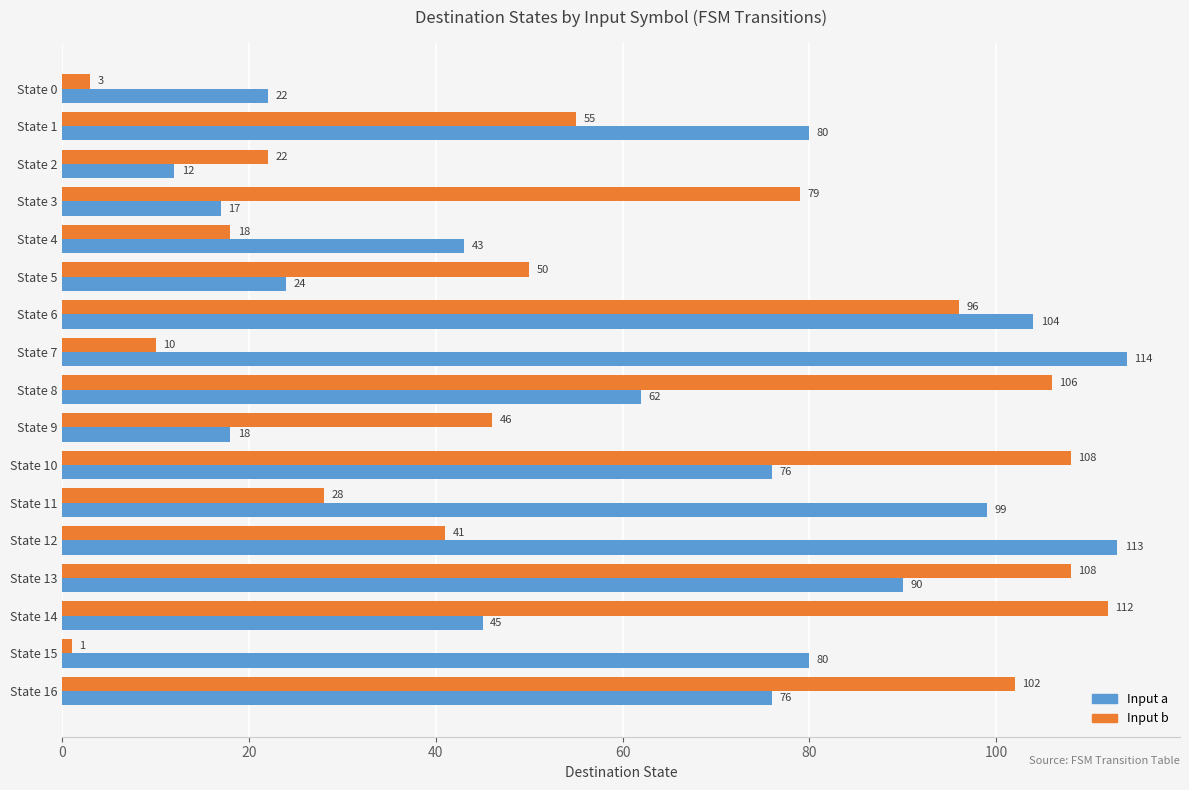

Rank the series by their maximum value, from lowest to highest.

Input b, Input a